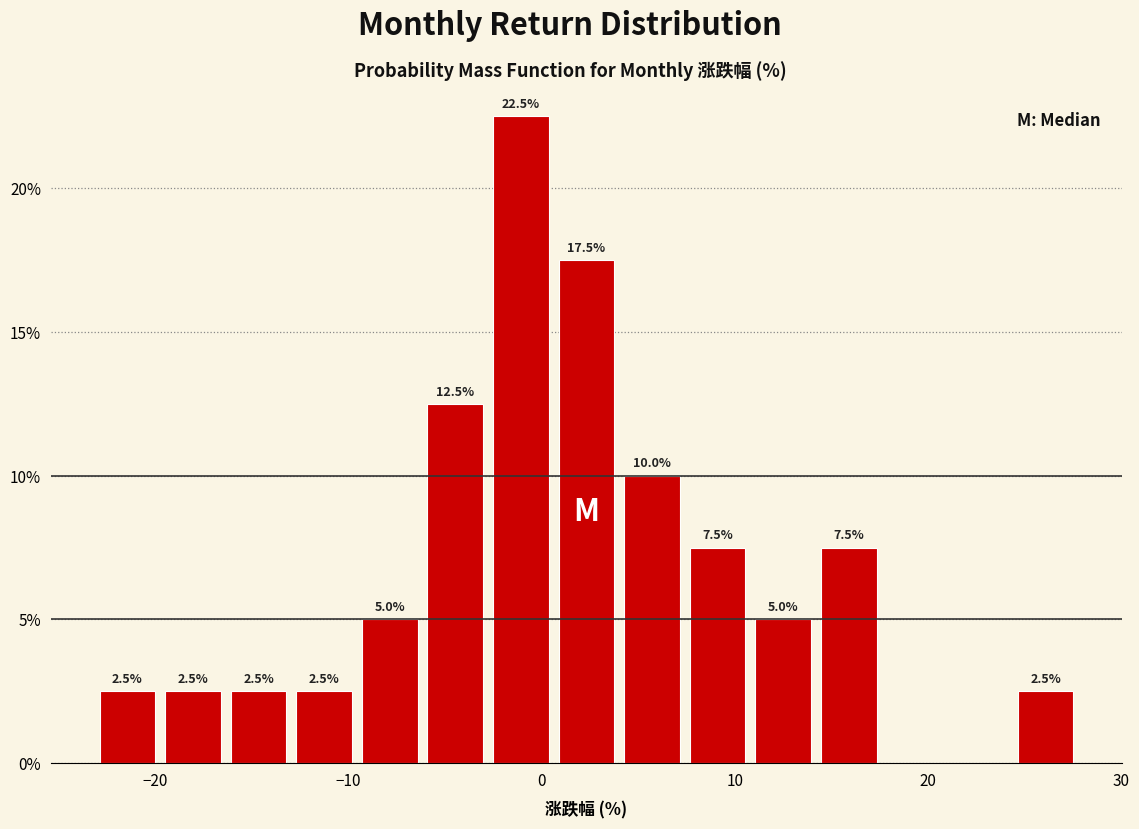

Around what value on the x-axis is the tallest bar? Give the approximate position of its centre, as read against the axis.

-1